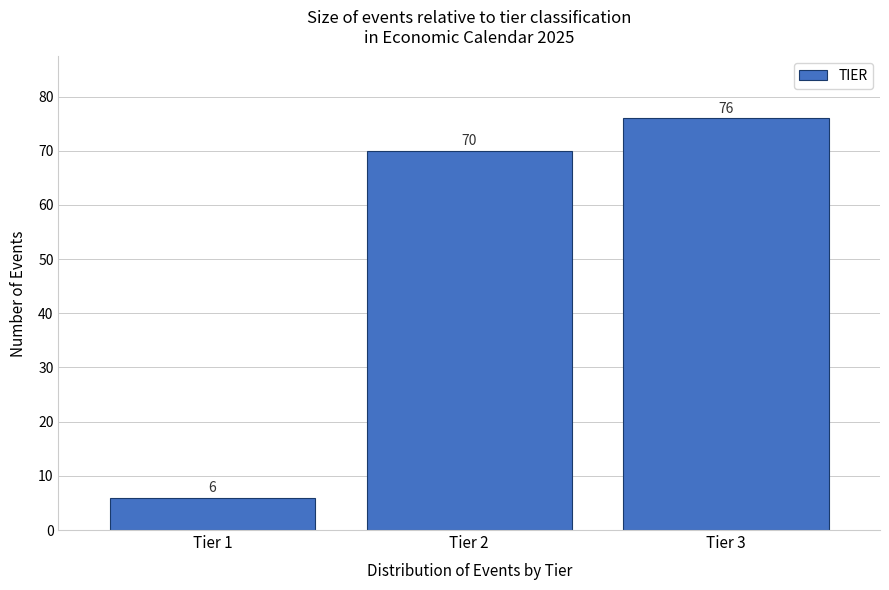

How tall is the bar that spans 2.5 to 3.5 on the x-axis?

76